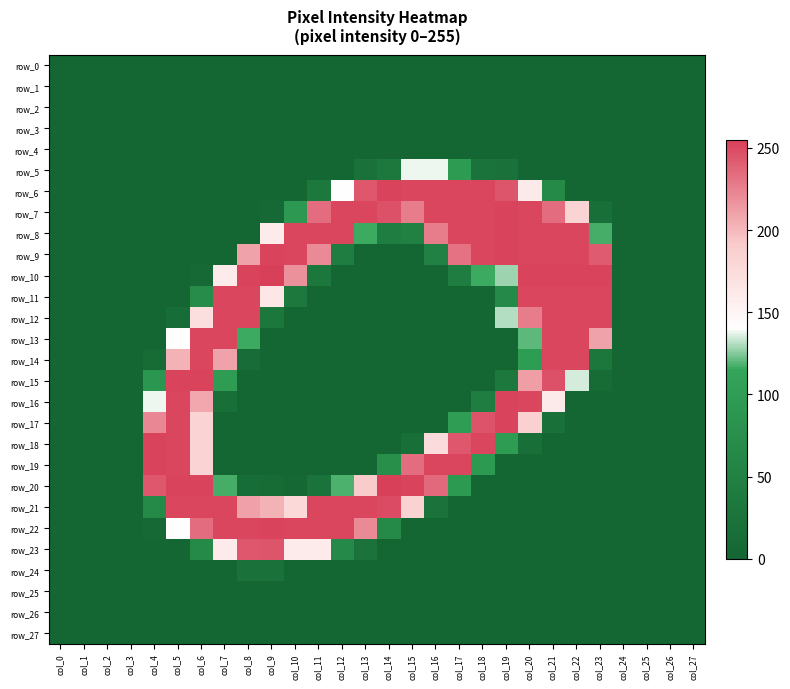

What is the difference between the row_14 values at col_20 and col_27?

99